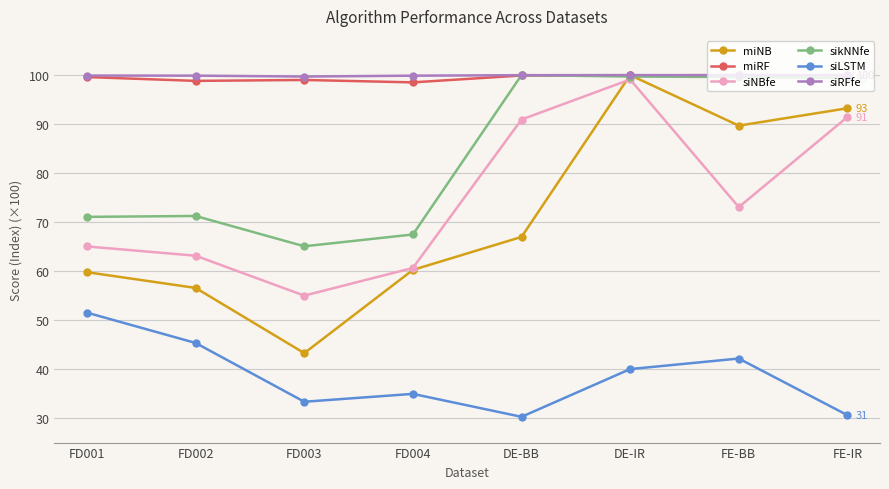

Which has a higher value, FD004 or DE-BB?

DE-BB